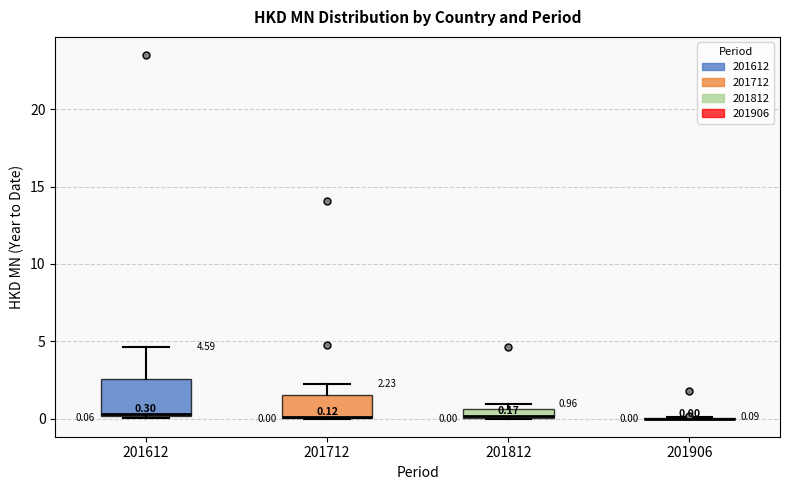

Which box is the tallest, from its lower edge to its upper edge?

201612